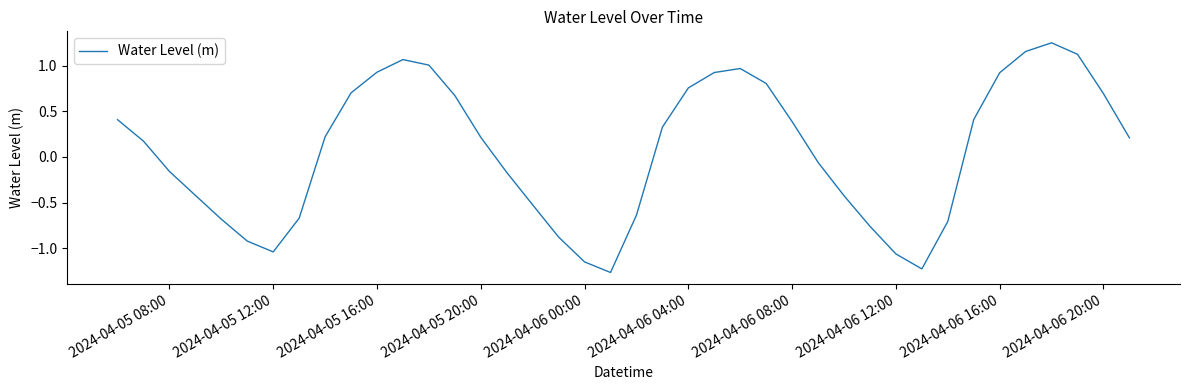

What is the difference between the maximum and minimum values?

2.5